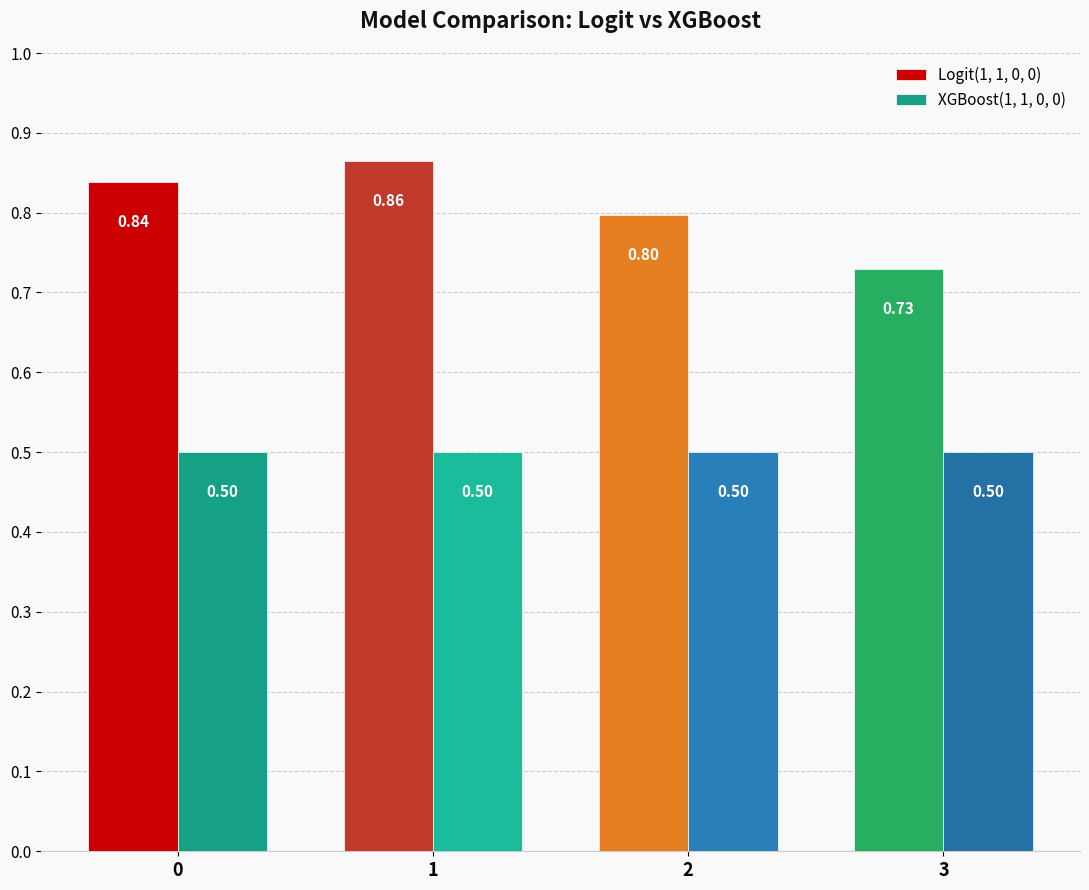

Which series has the largest total across all categories?

Logit(1, 1, 0, 0)